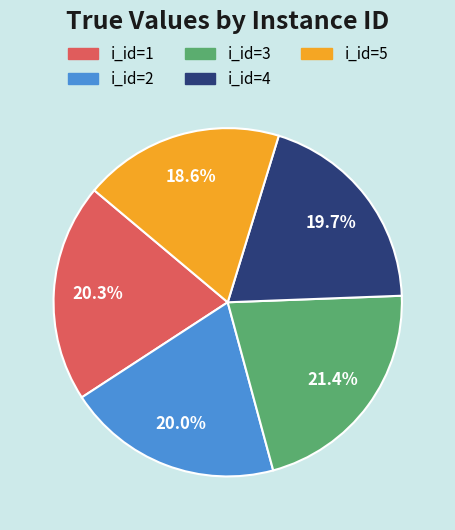

What is the ratio of the value at i_id=1 to the value at i_id=4?

1.0